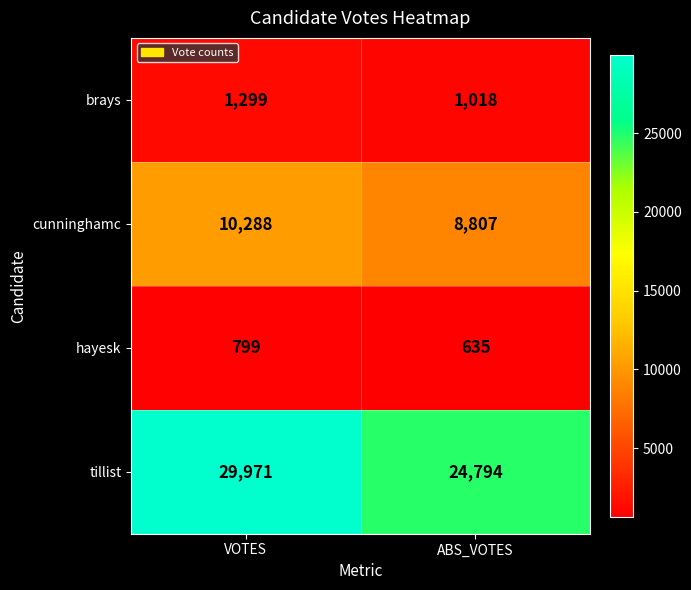

Reading left to right, list all the values displayed in this chart.

brays: 1299	1018
cunninghamc: 10288	8807
hayesk: 799	635
tillist: 29971	24794